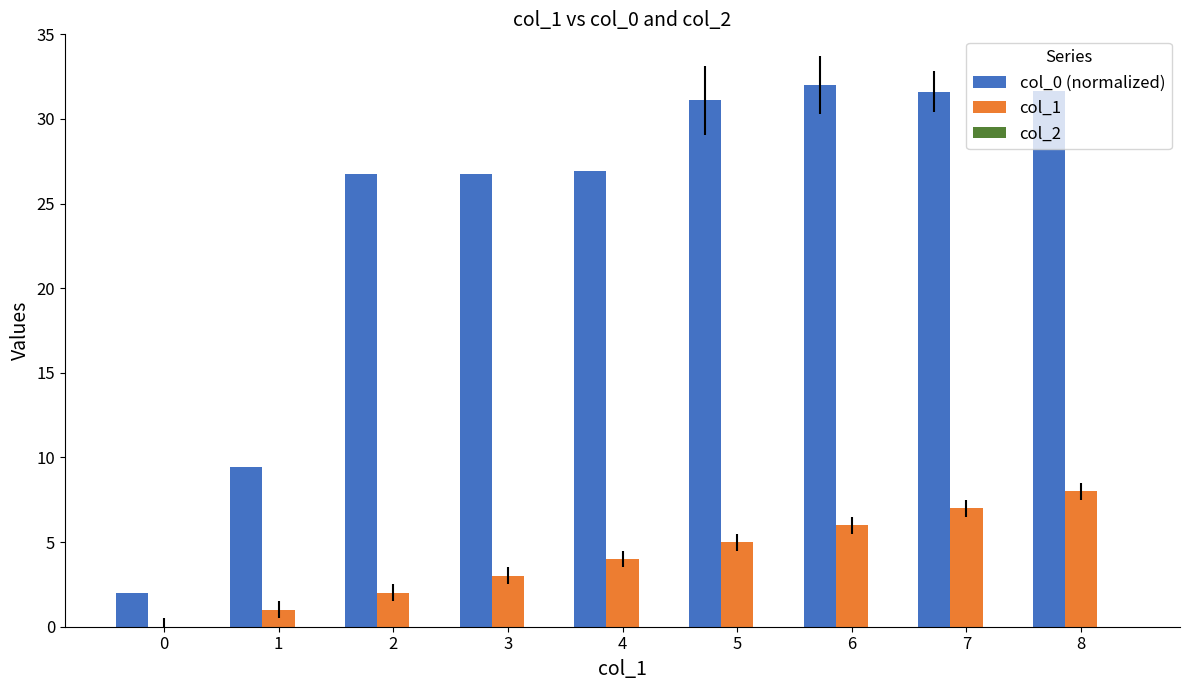

Between 4 and 8, which series saw the biggest shift?

col_0 (normalized)